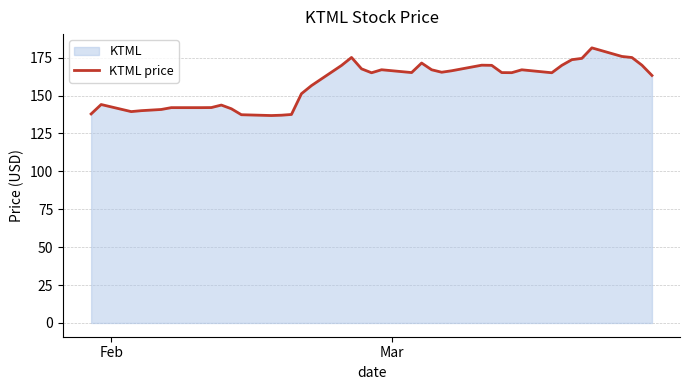

What is the smallest value displayed?

136.8